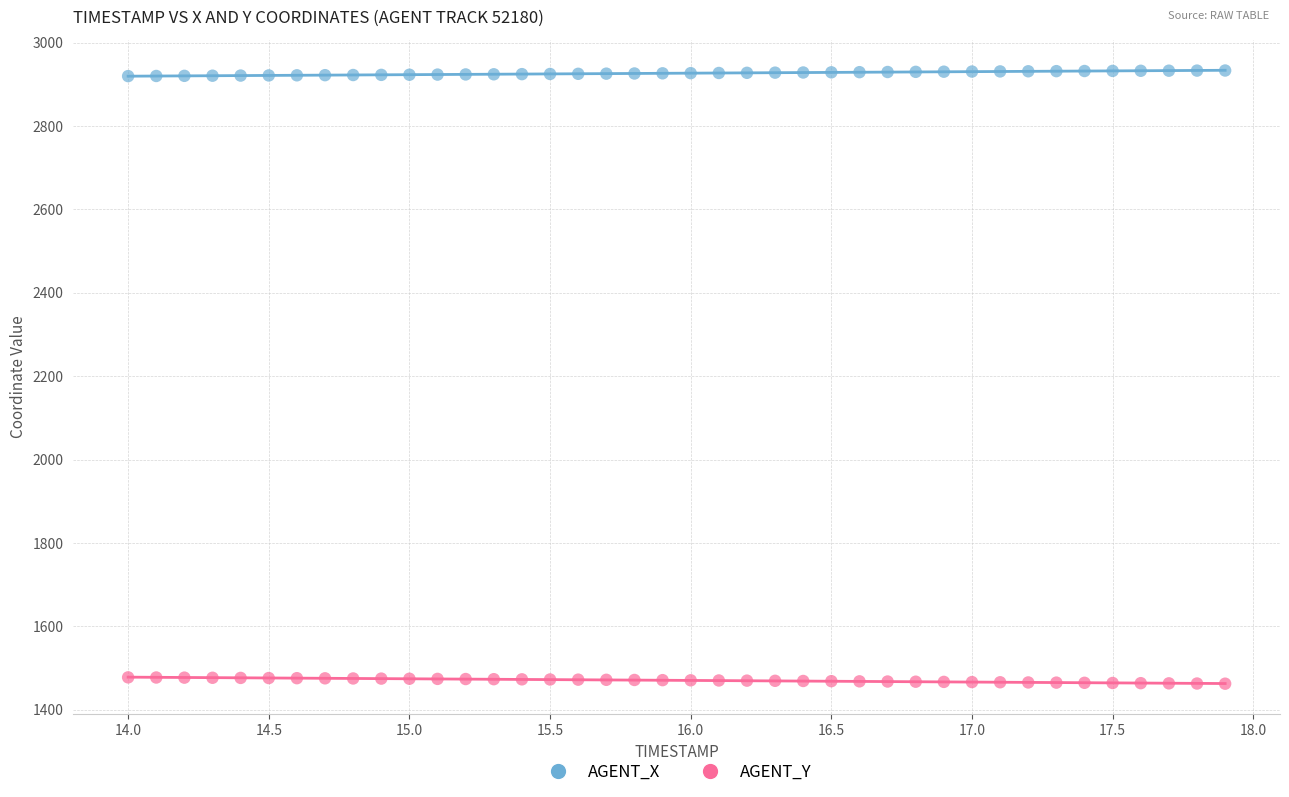

Which series reaches the minimum Y coordinate?

AGENT_Y